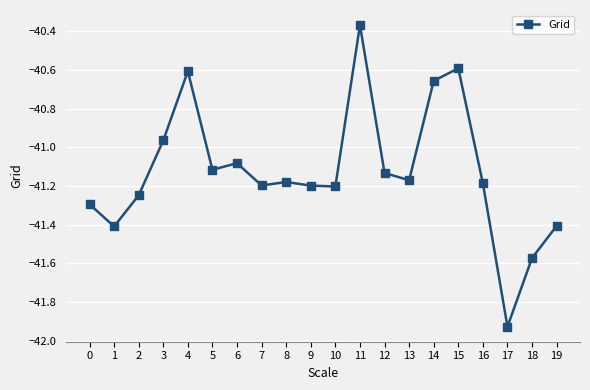

Which label corresponds to the largest value in the chart?

11